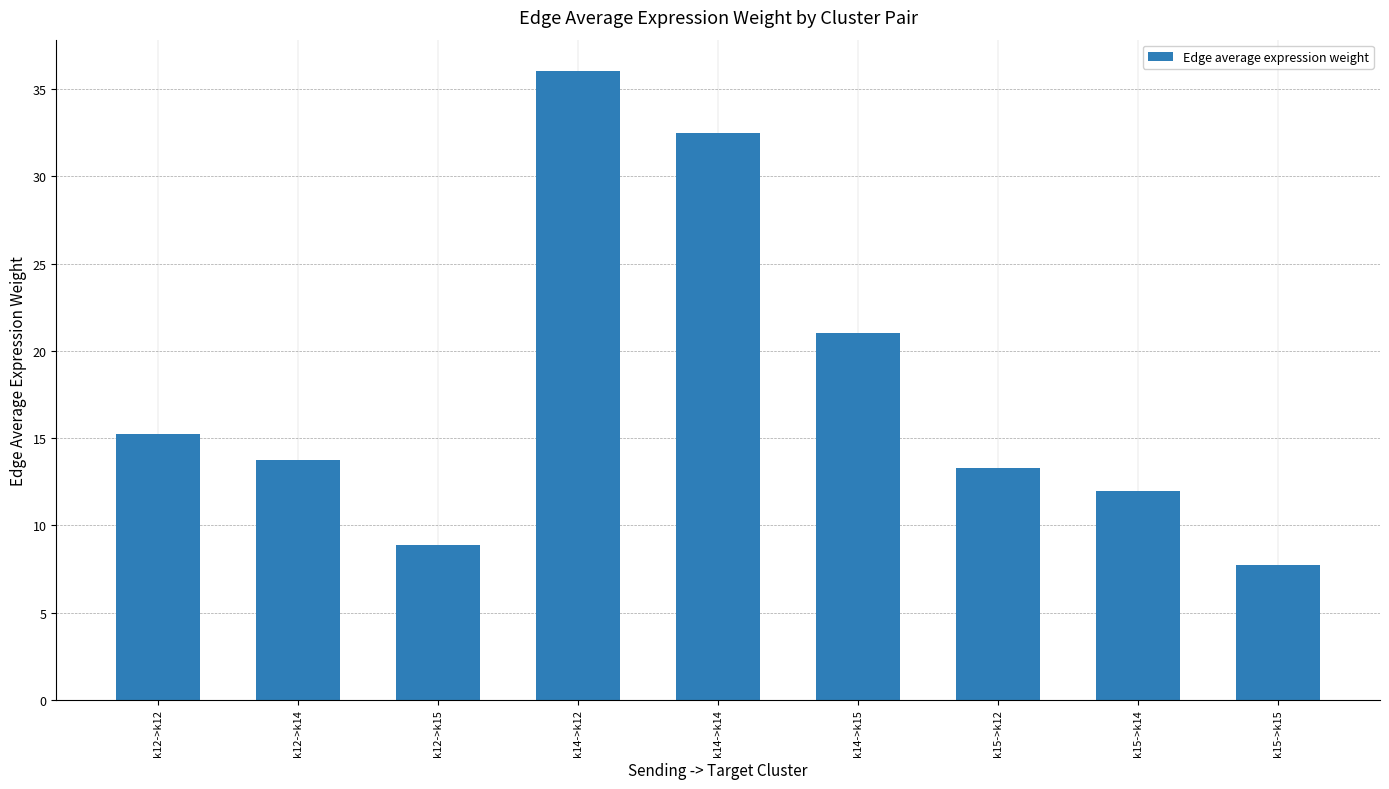

What is the label of the 6th bar from the right?

k14->k12